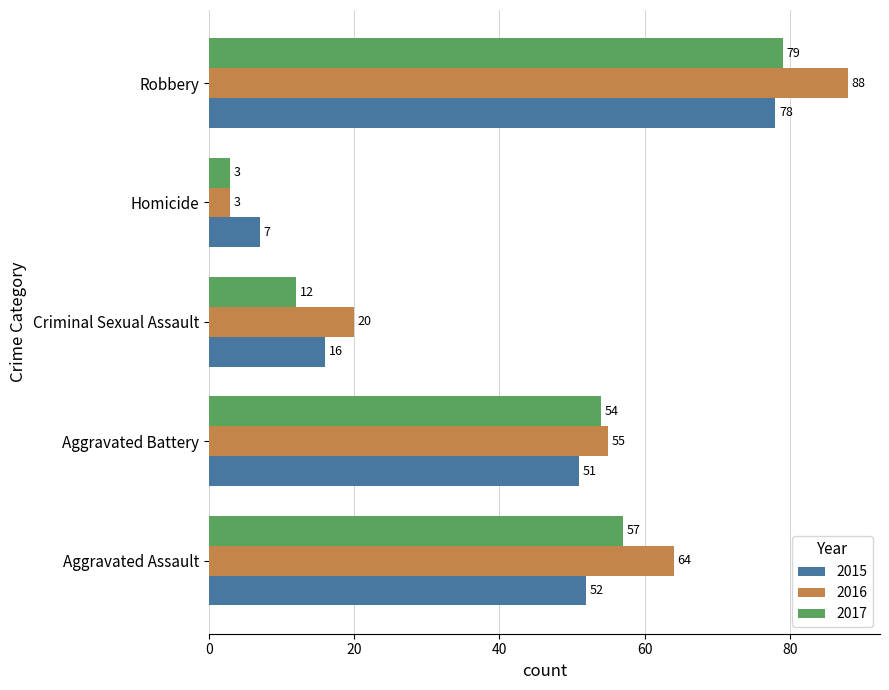

What is the difference between the highest and lowest values at Aggravated Assault?

12